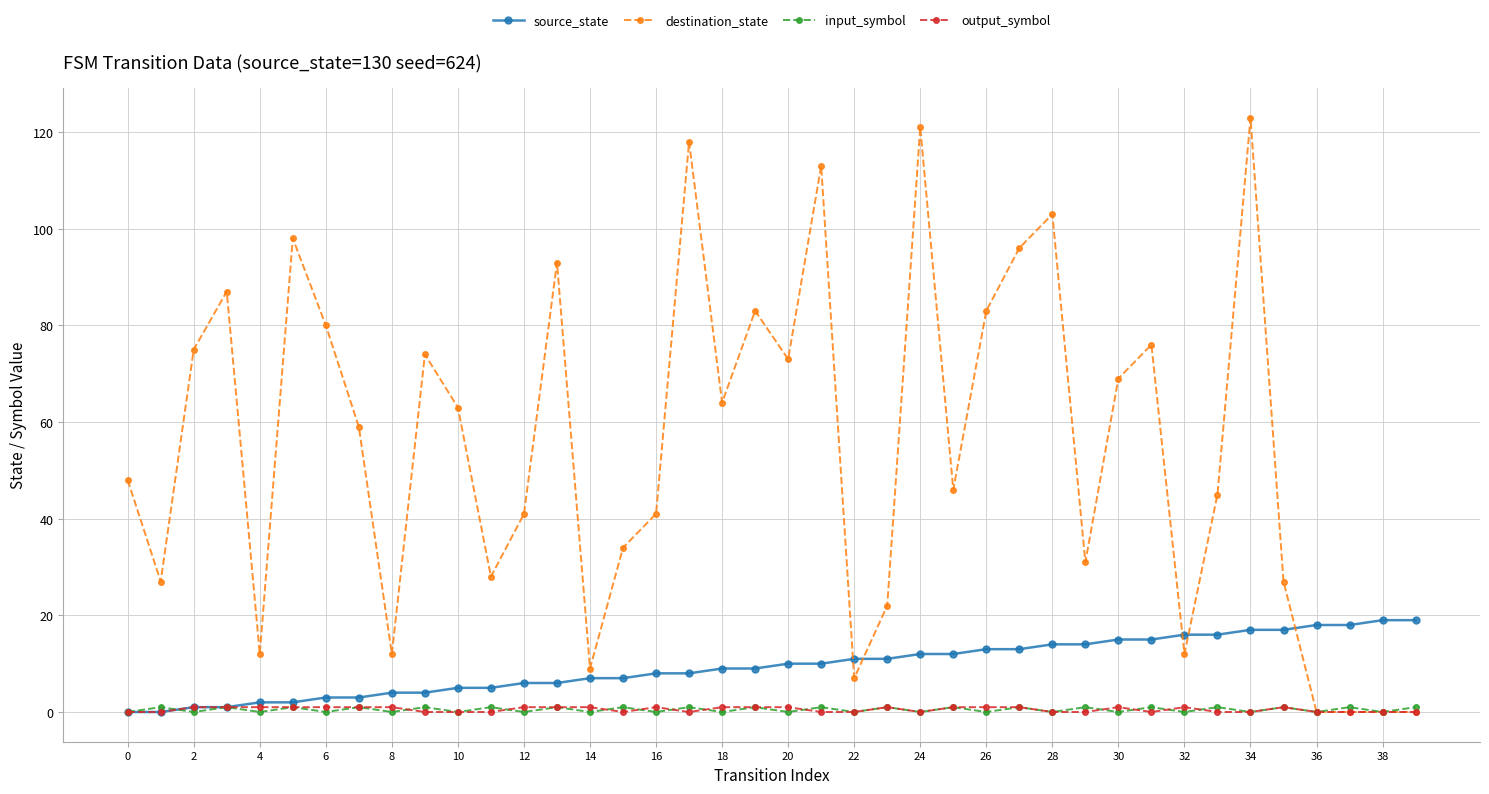

Which series has the largest total across all categories?

destination_state